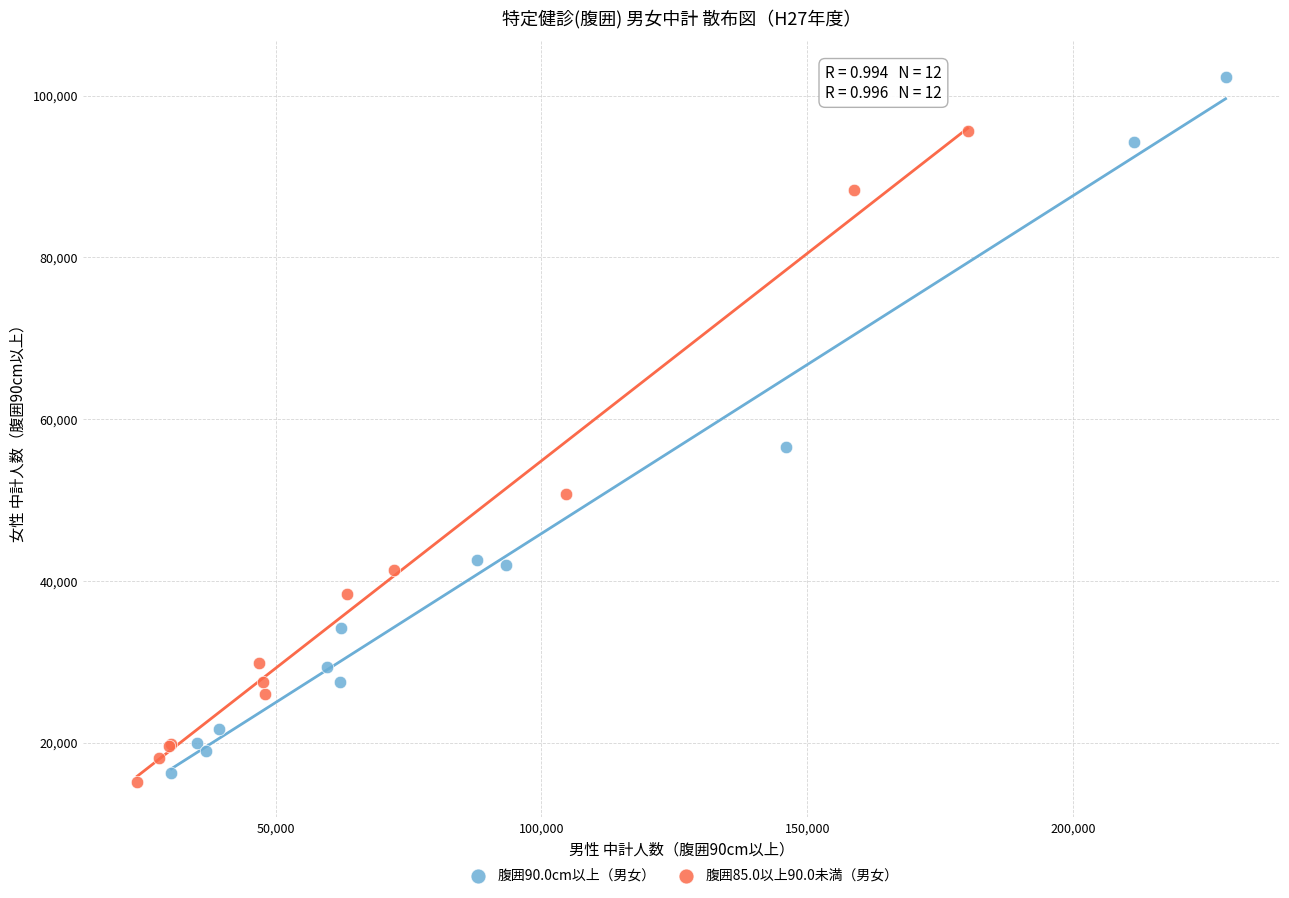

Which series has the largest Y range (max minus min)?

腹囲90.0cm以上（男女）